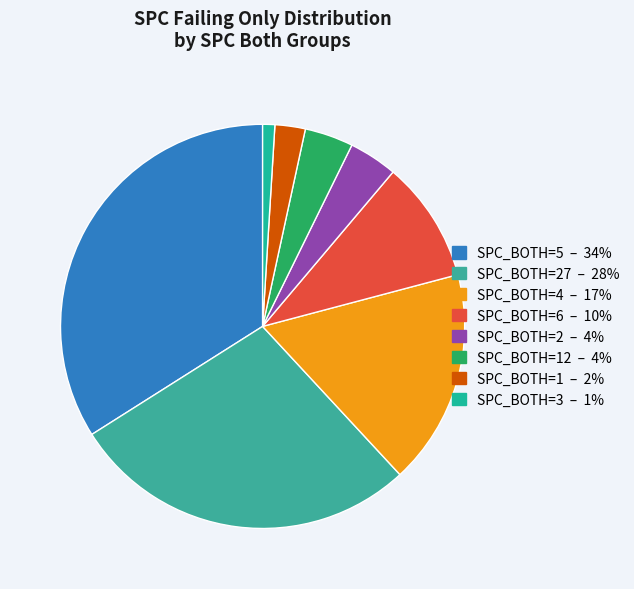

Count the number of slices in the pie.

8